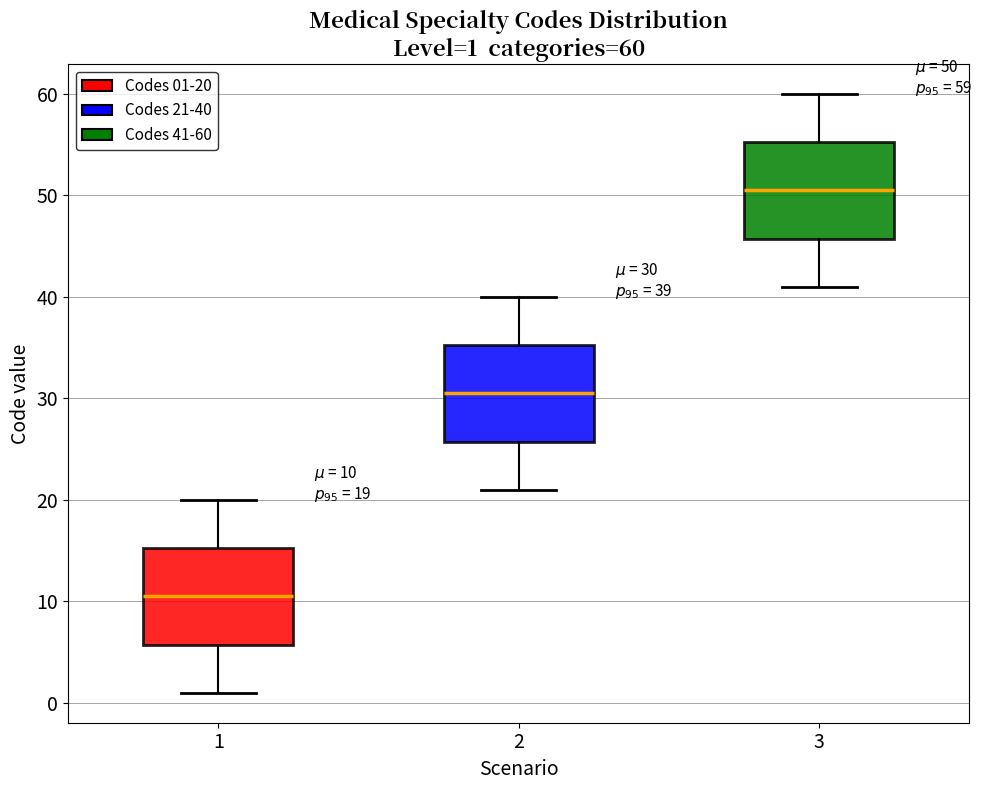

Which box has the lowest median line?

1